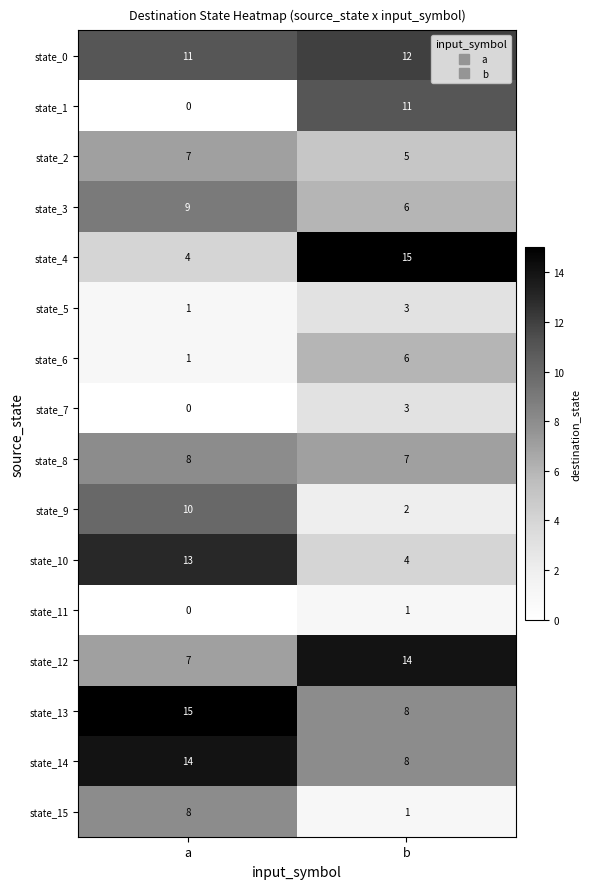

The value of state_8 at b is 3. True or false?

False